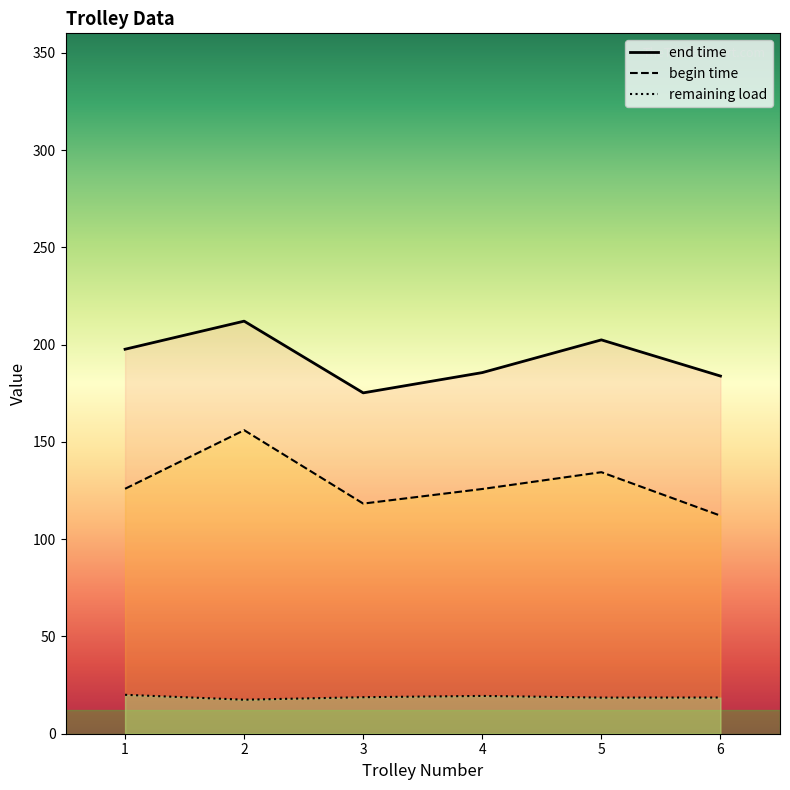

What is the difference between the second highest and minimum values in the end time series?

27.2